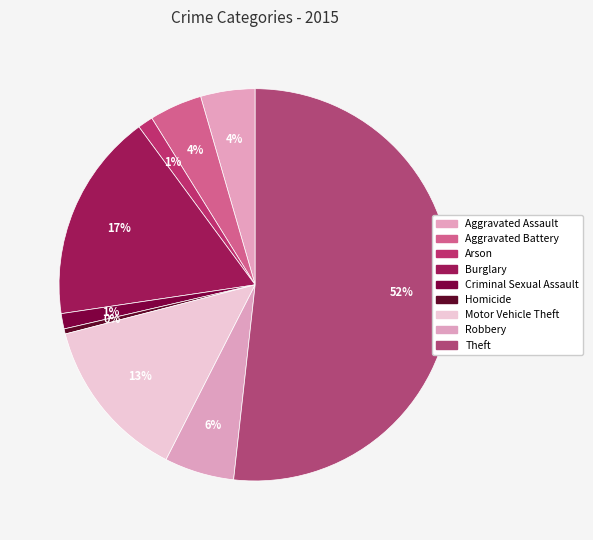

Which category has the biggest portion of the pie?

Theft